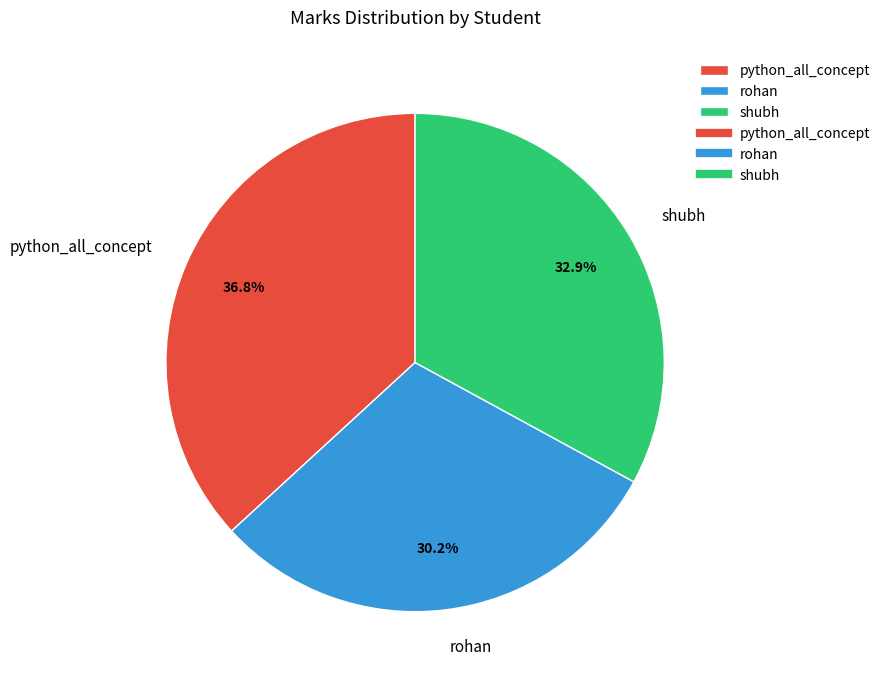

To the nearest percent, what is the difference between the shubh and rohan slice percentages?

3%